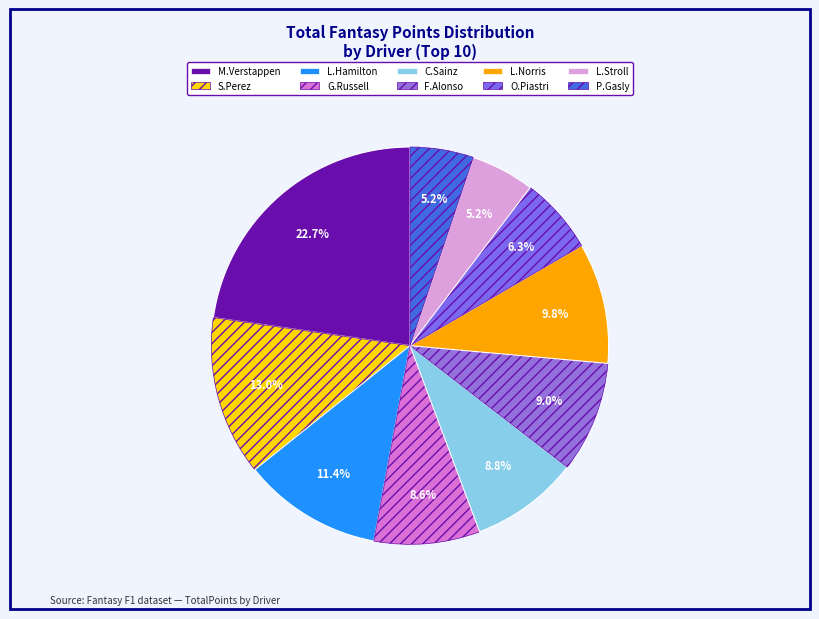

What is the ratio of the value at P.Gasly to the value at M.Verstappen?

0.2